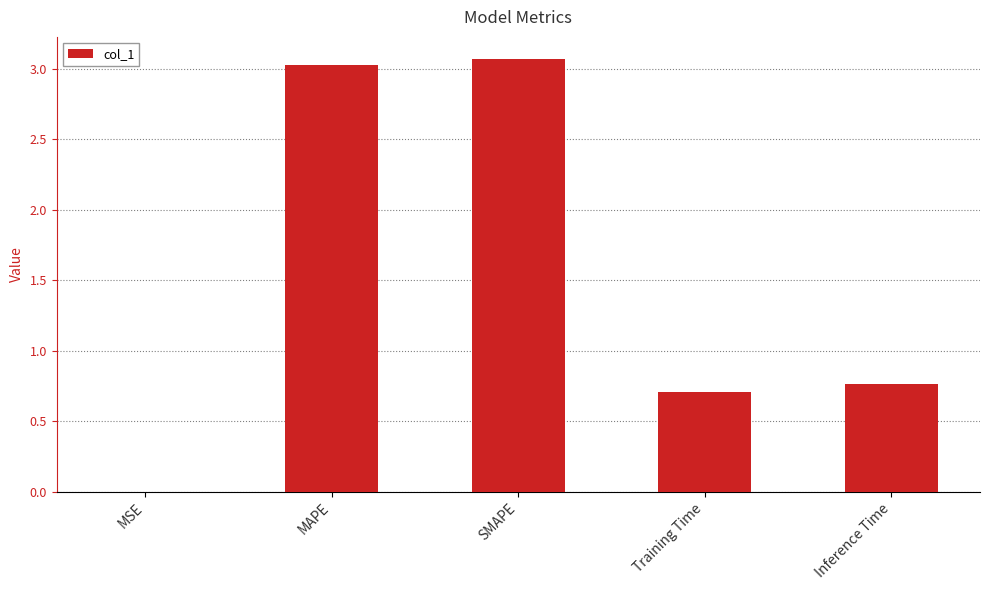

What is the change in value from MAPE to Inference Time?

-2.3